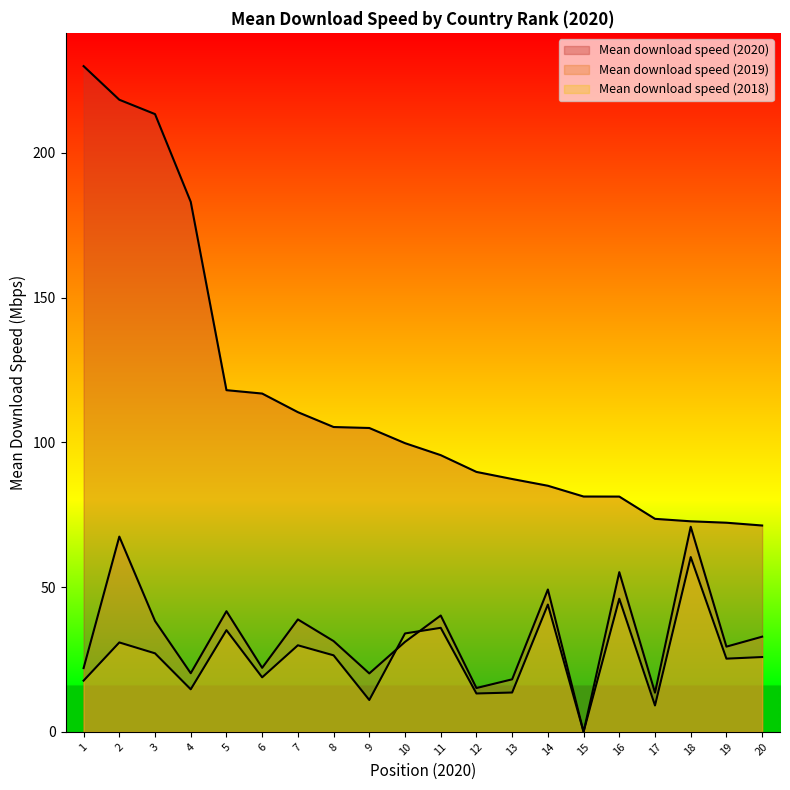

Is it true that Mean download speed (2020) equals 95.3 at 20?

False